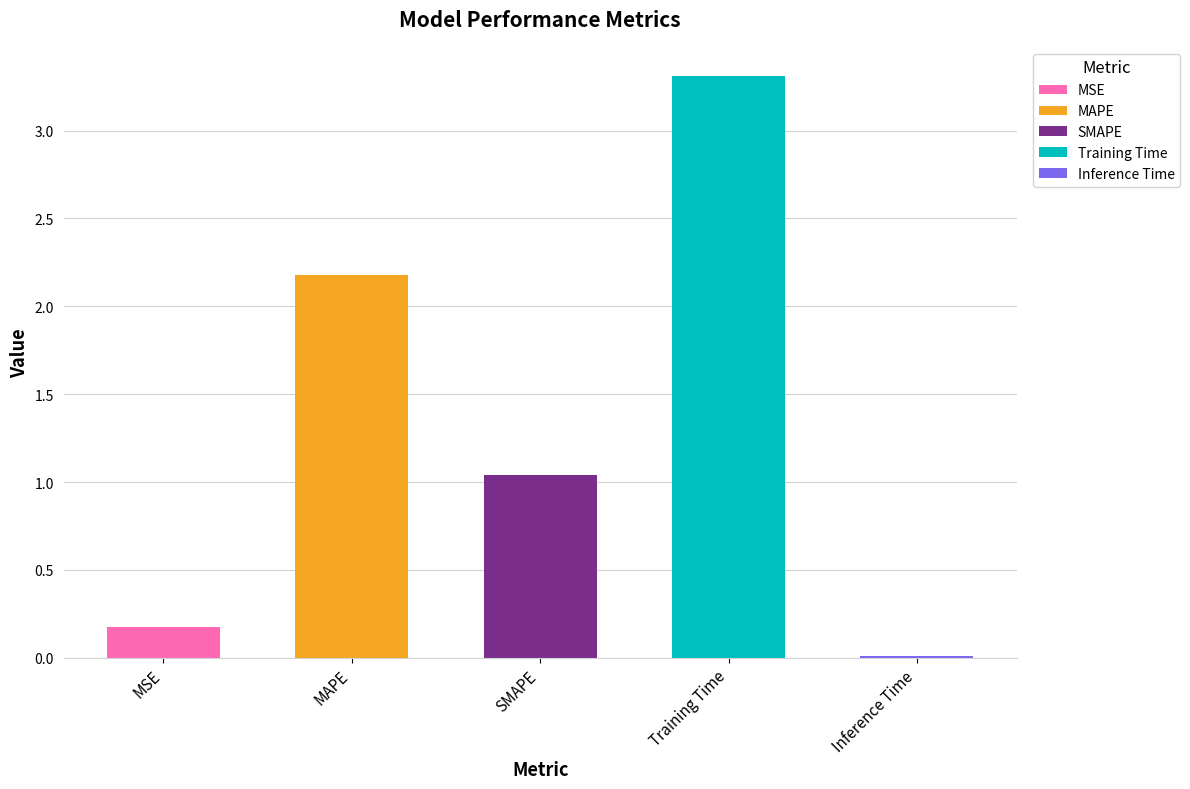

At which category does the chart reach its peak across all series?

Training Time